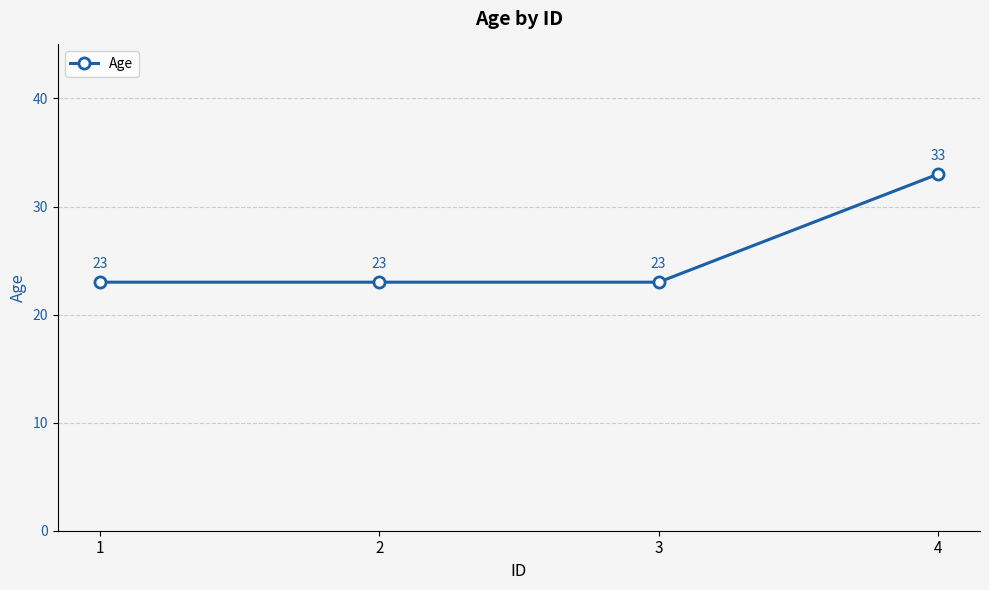

The chart shows a value of 7 at 1. True or false?

False